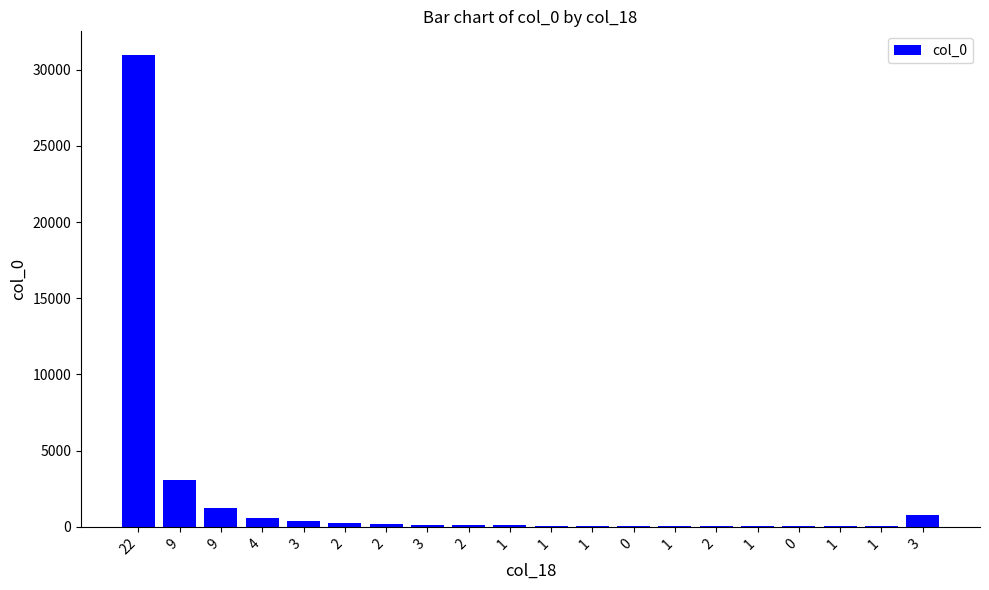

Which label corresponds to the largest value in the chart?

22